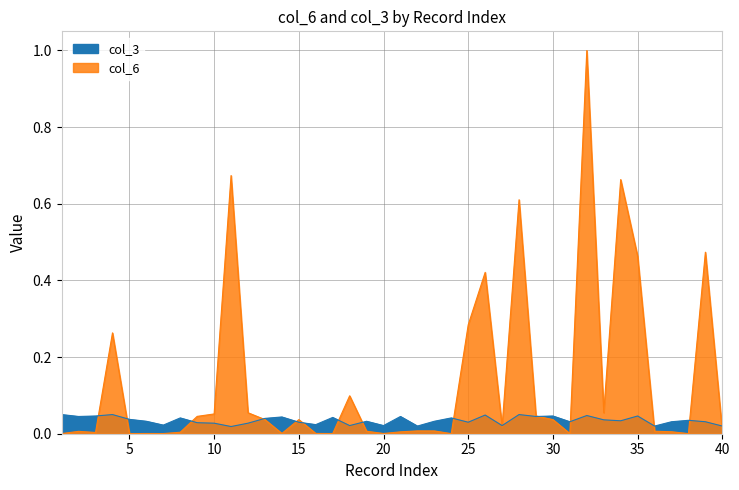

True or false: col_3 has more than 0 interior local peaks.

True